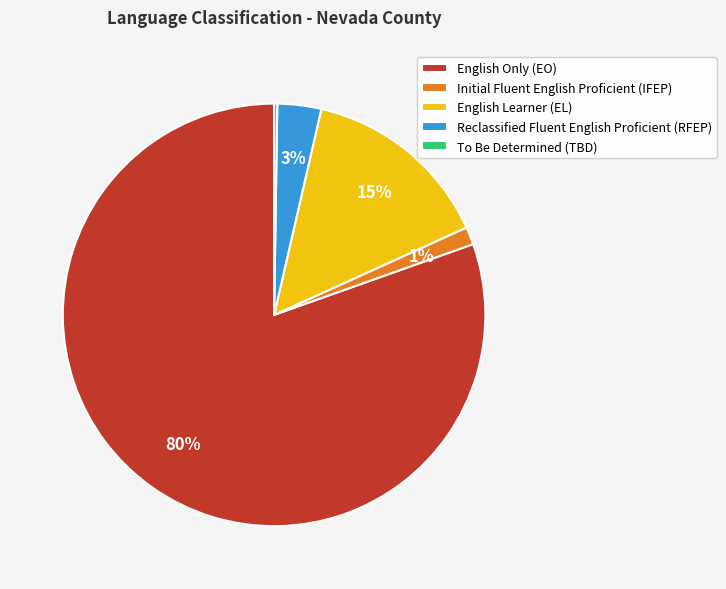

Does any single category account for the majority?

Yes